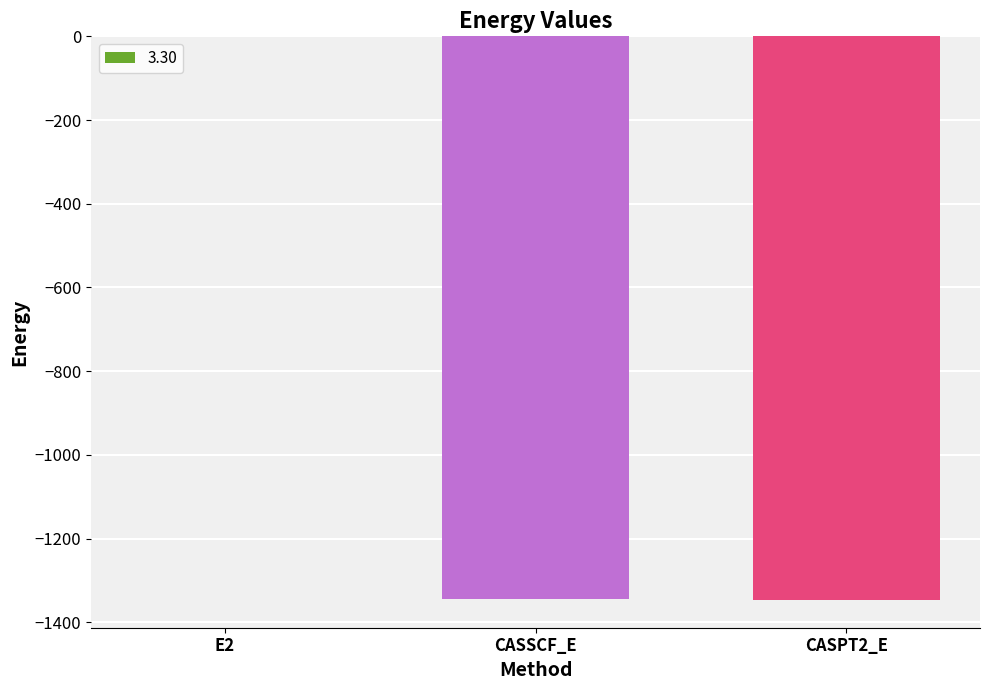

At which label is the value closest to -673?

CASSCF_E